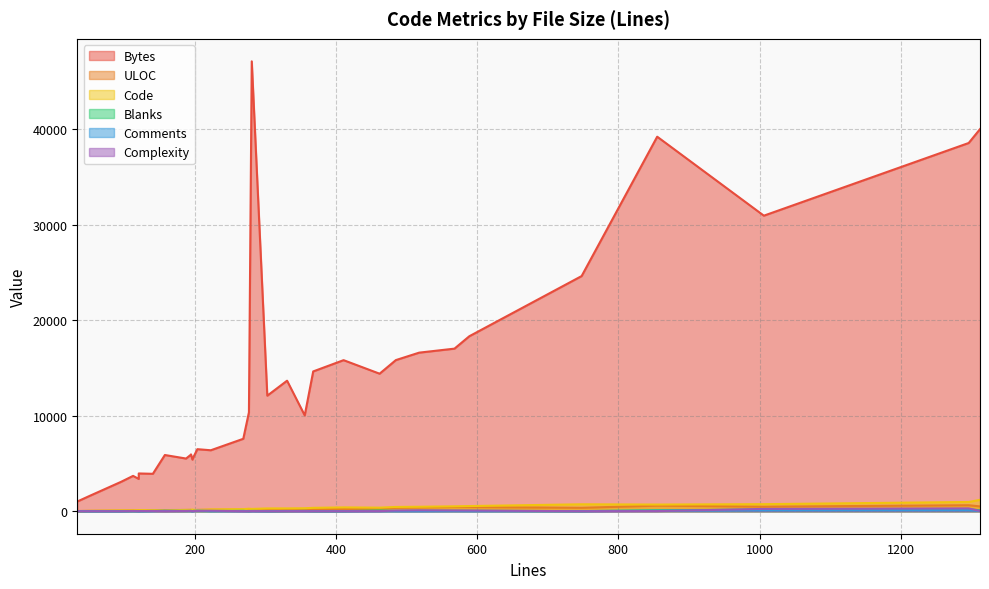

Which series has the widest spread of values?

Bytes